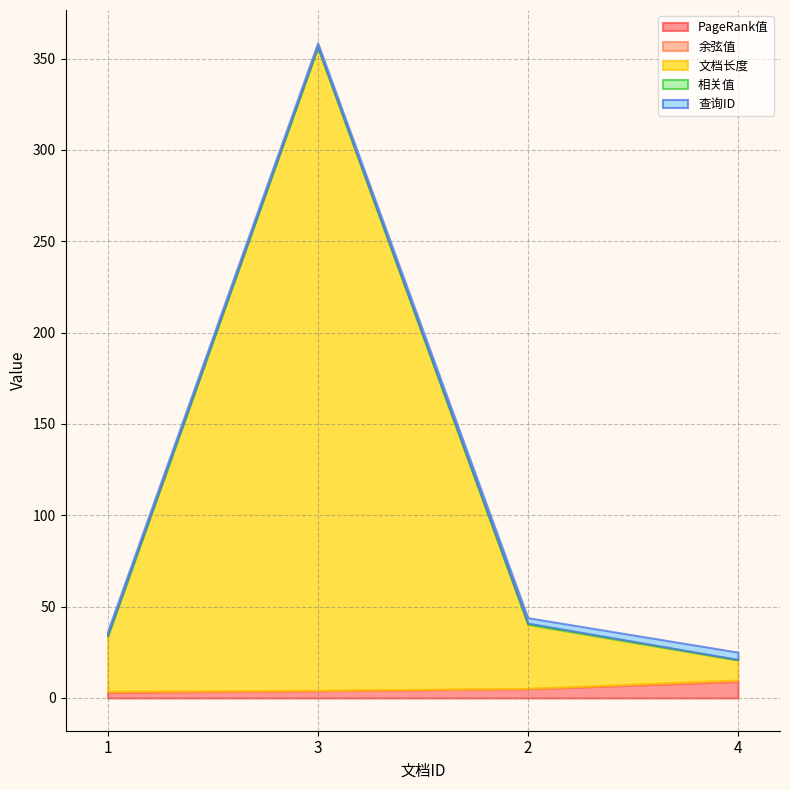

Which category has the highest value in the 文档长度 series?

3